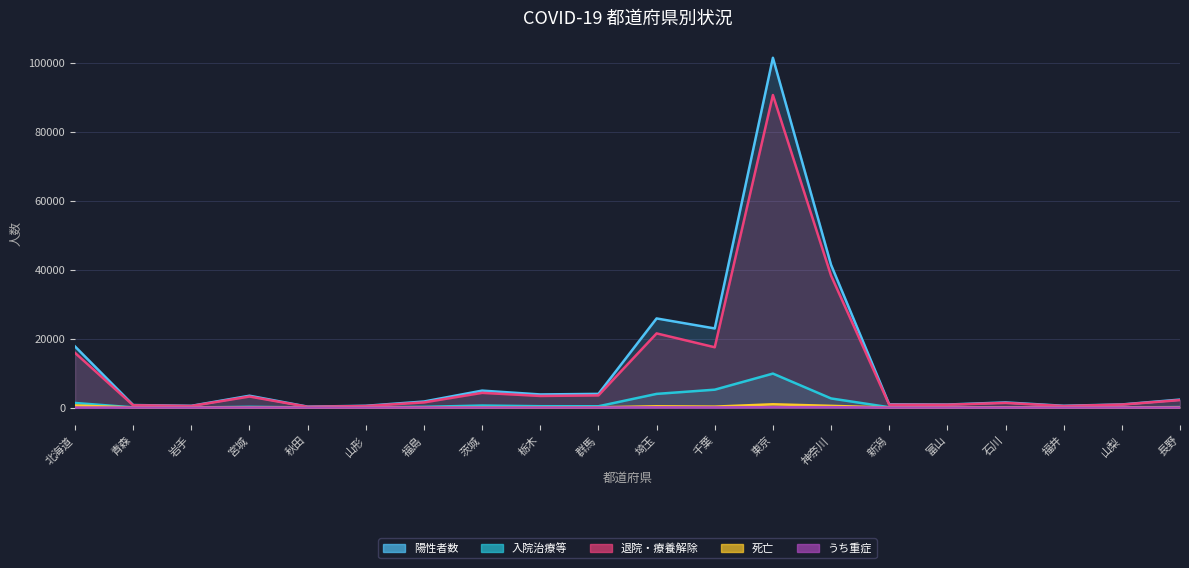

True or false: 死亡 and 陽性者数 intersect in this chart.

False